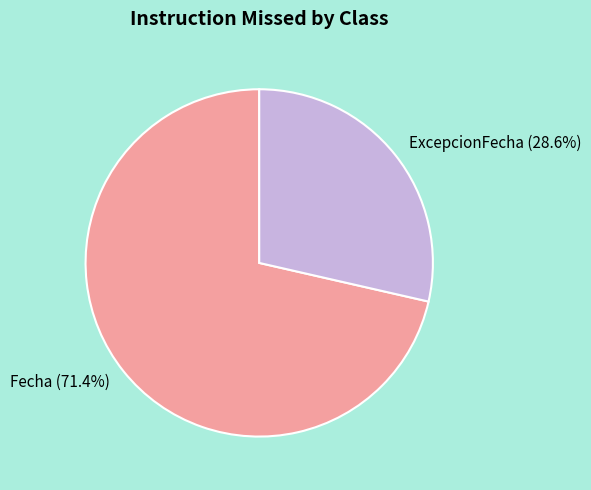

The Fecha slice represents 71% of the pie. True or false?

True